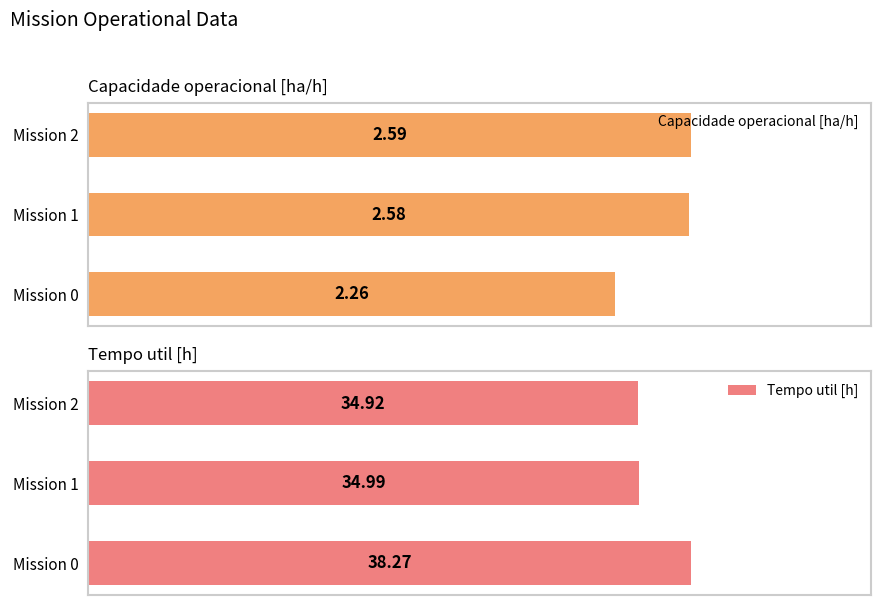

What is the maximum value for Tempo util [h]?

38.3